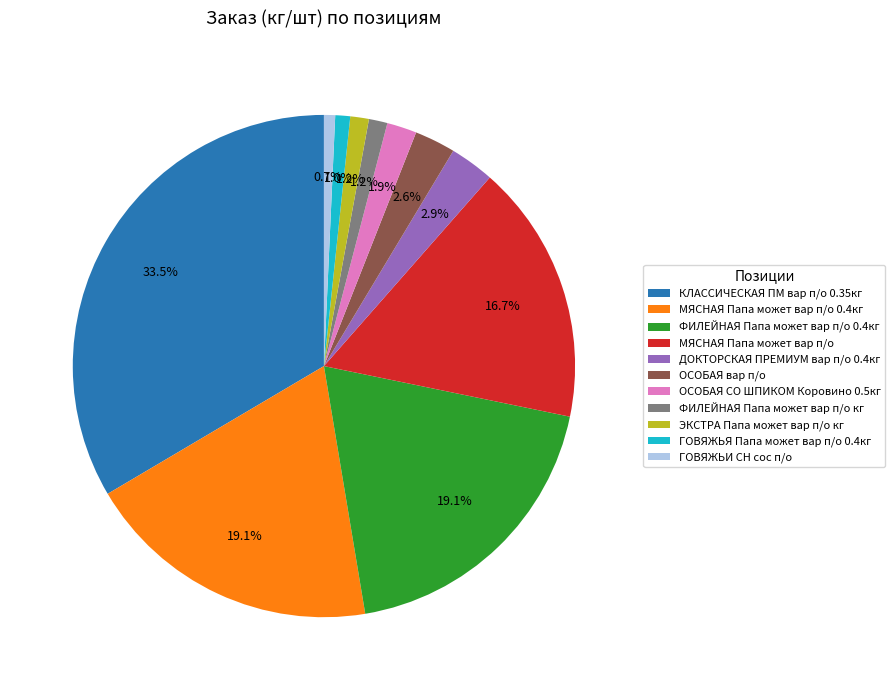

What portion of the pie excludes МЯСНАЯ Папа может вар п/о?

83.3%